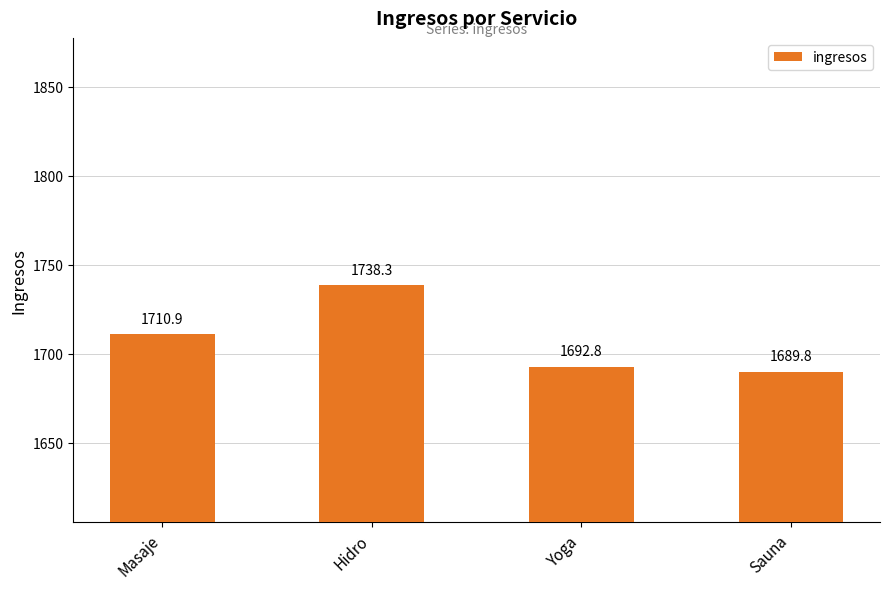

What is the label of the 3rd bar from the left?

Yoga